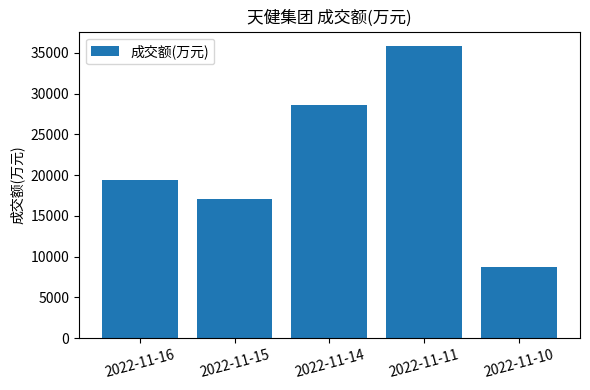

What is the difference between the second highest and second lowest values?

11540